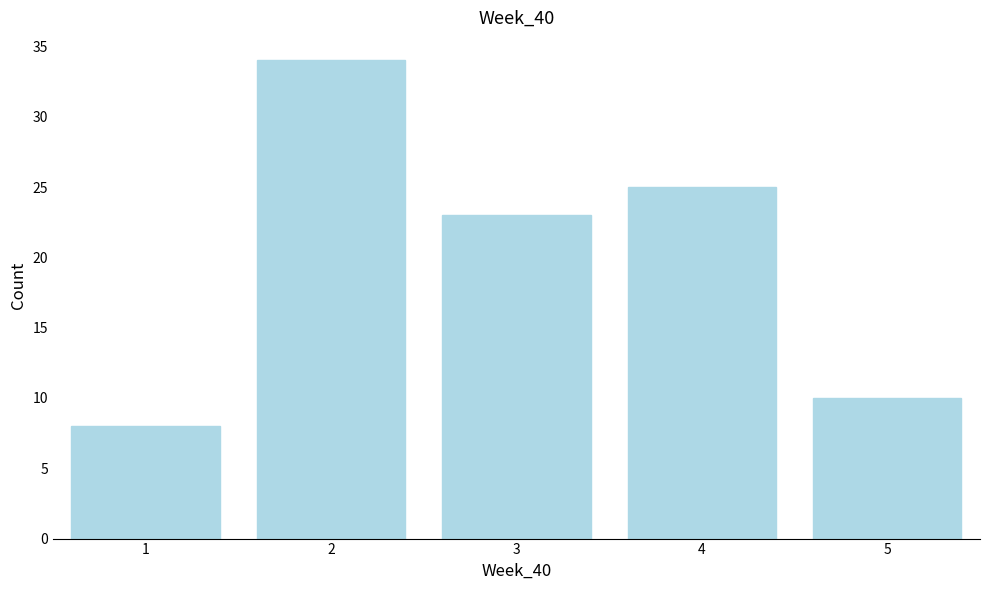

Reading right to left, extract all data points from this chart.

5=10	4=25	3=23	2=34	1=8